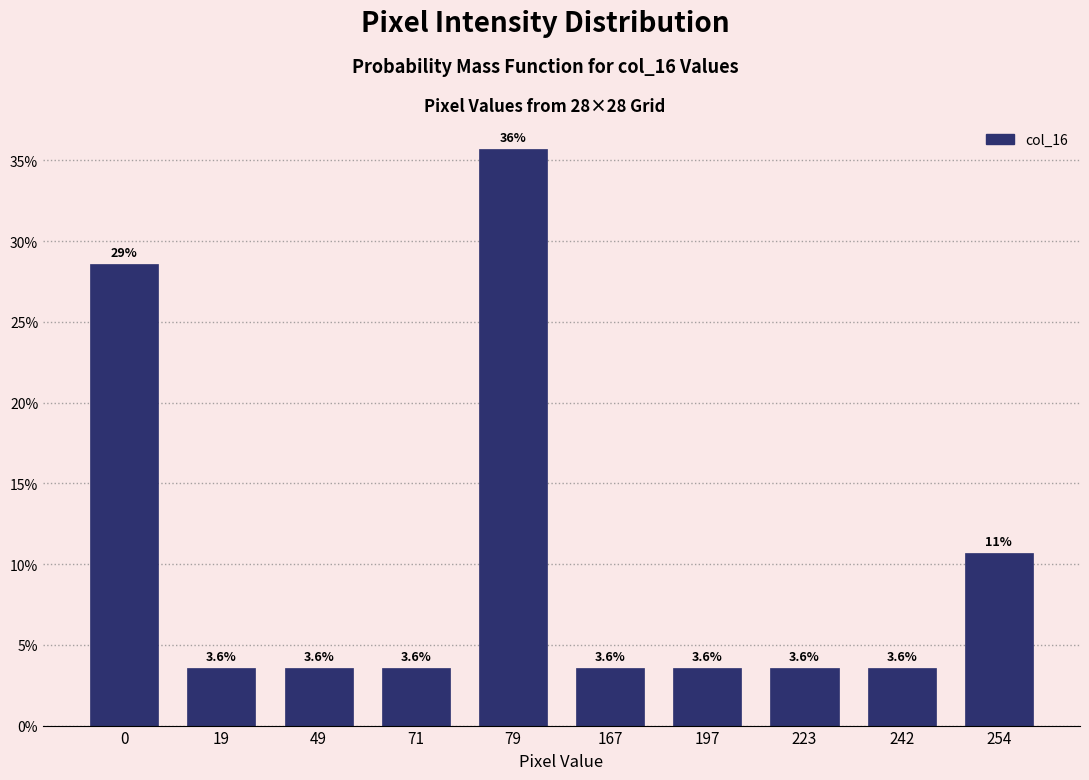

Reading left to right, extract all data points from this chart.

28.6	3.6	3.6	3.6	35.7	3.6	3.6	3.6	3.6	10.7